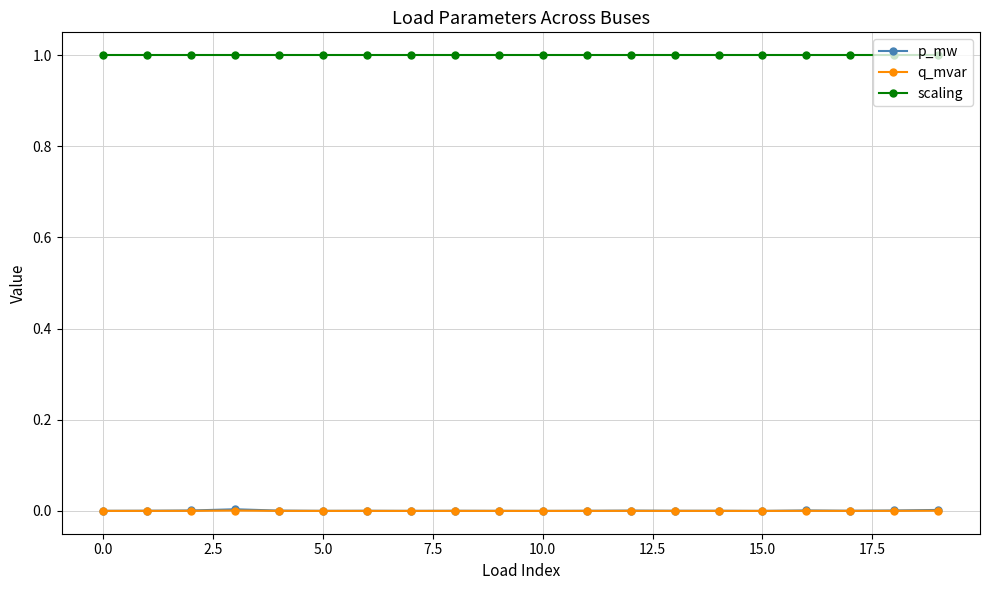

True or false: scaling and p_mw intersect in this chart.

False